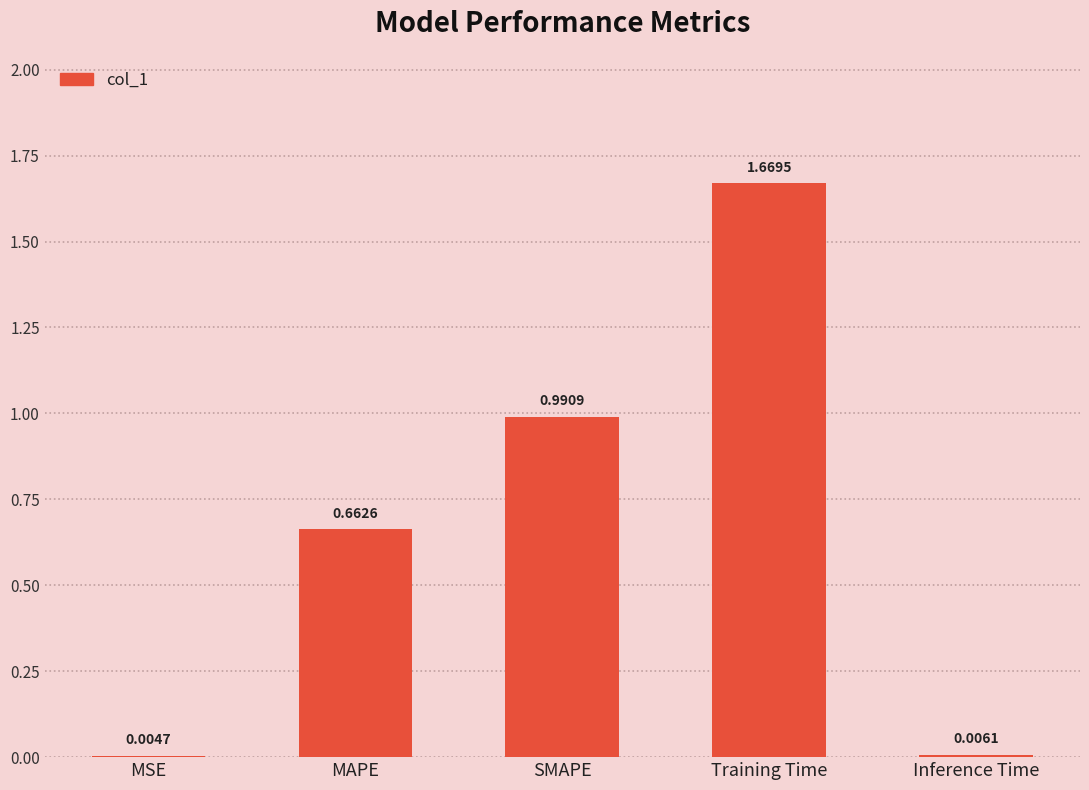

What is the sum of all values?

3.3